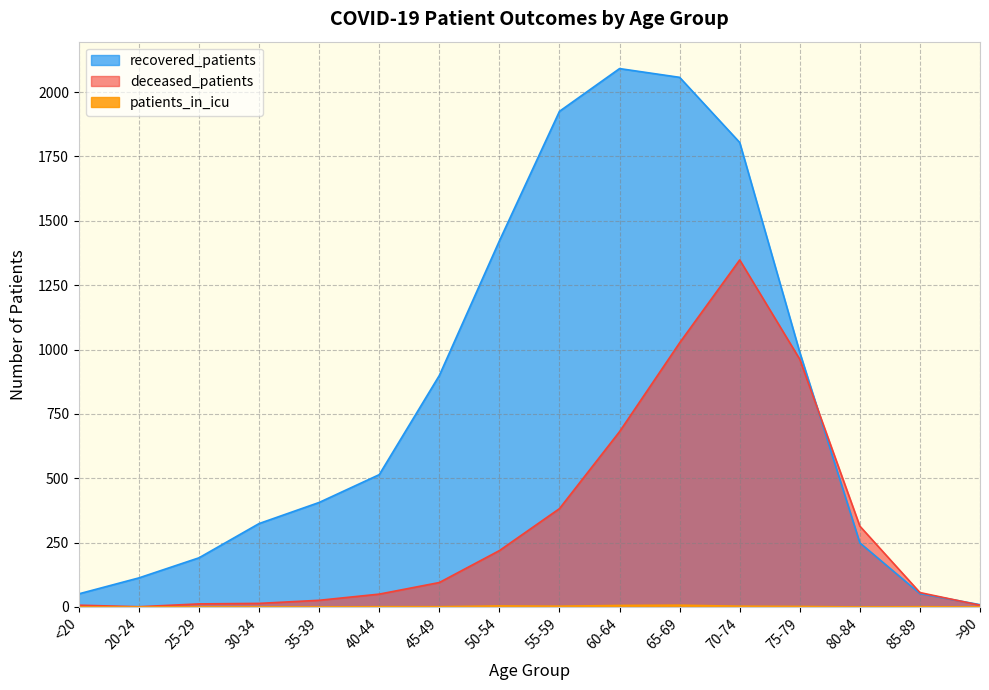

How many values in the patients_in_icu series are below 1?

7